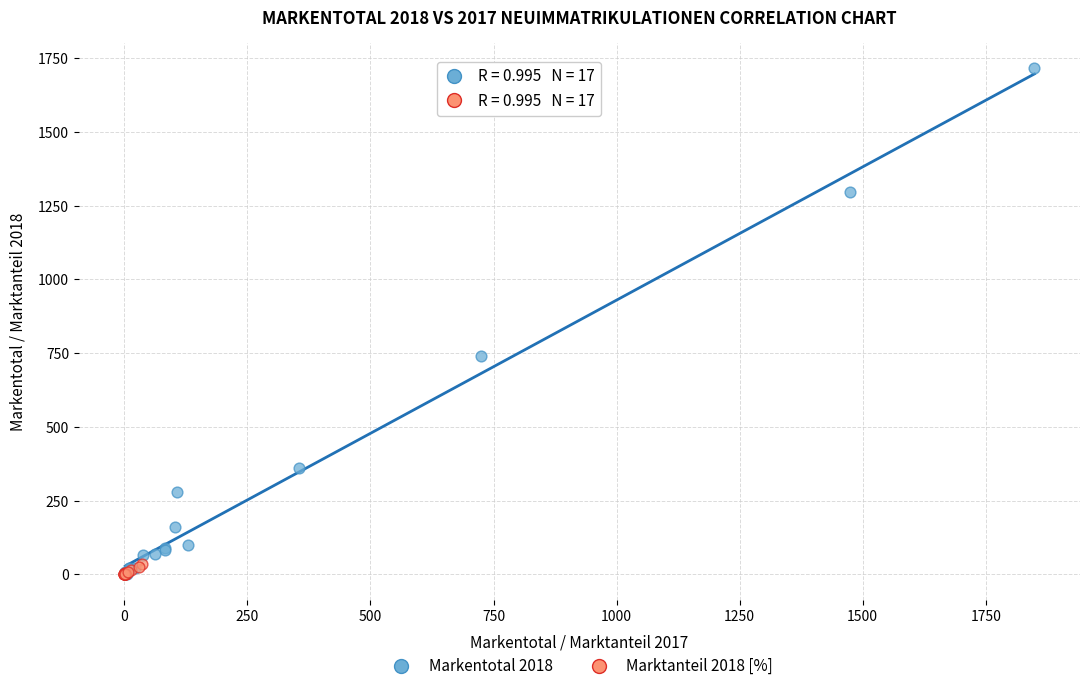

What are all the series names shown in the legend?

Markentotal 2018, Marktanteil 2018 [%]